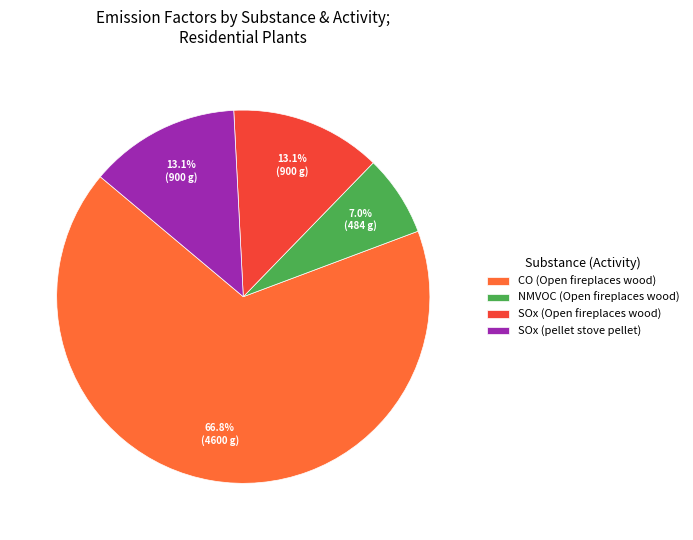

What portion of the pie excludes NMVOC (Open fireplaces wood)?

93.0%